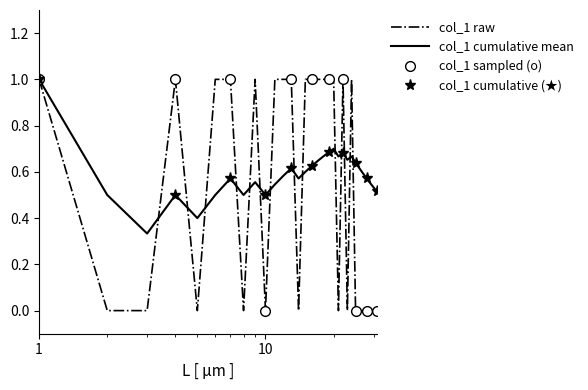

Is this an area chart (filled region under the line)?

No